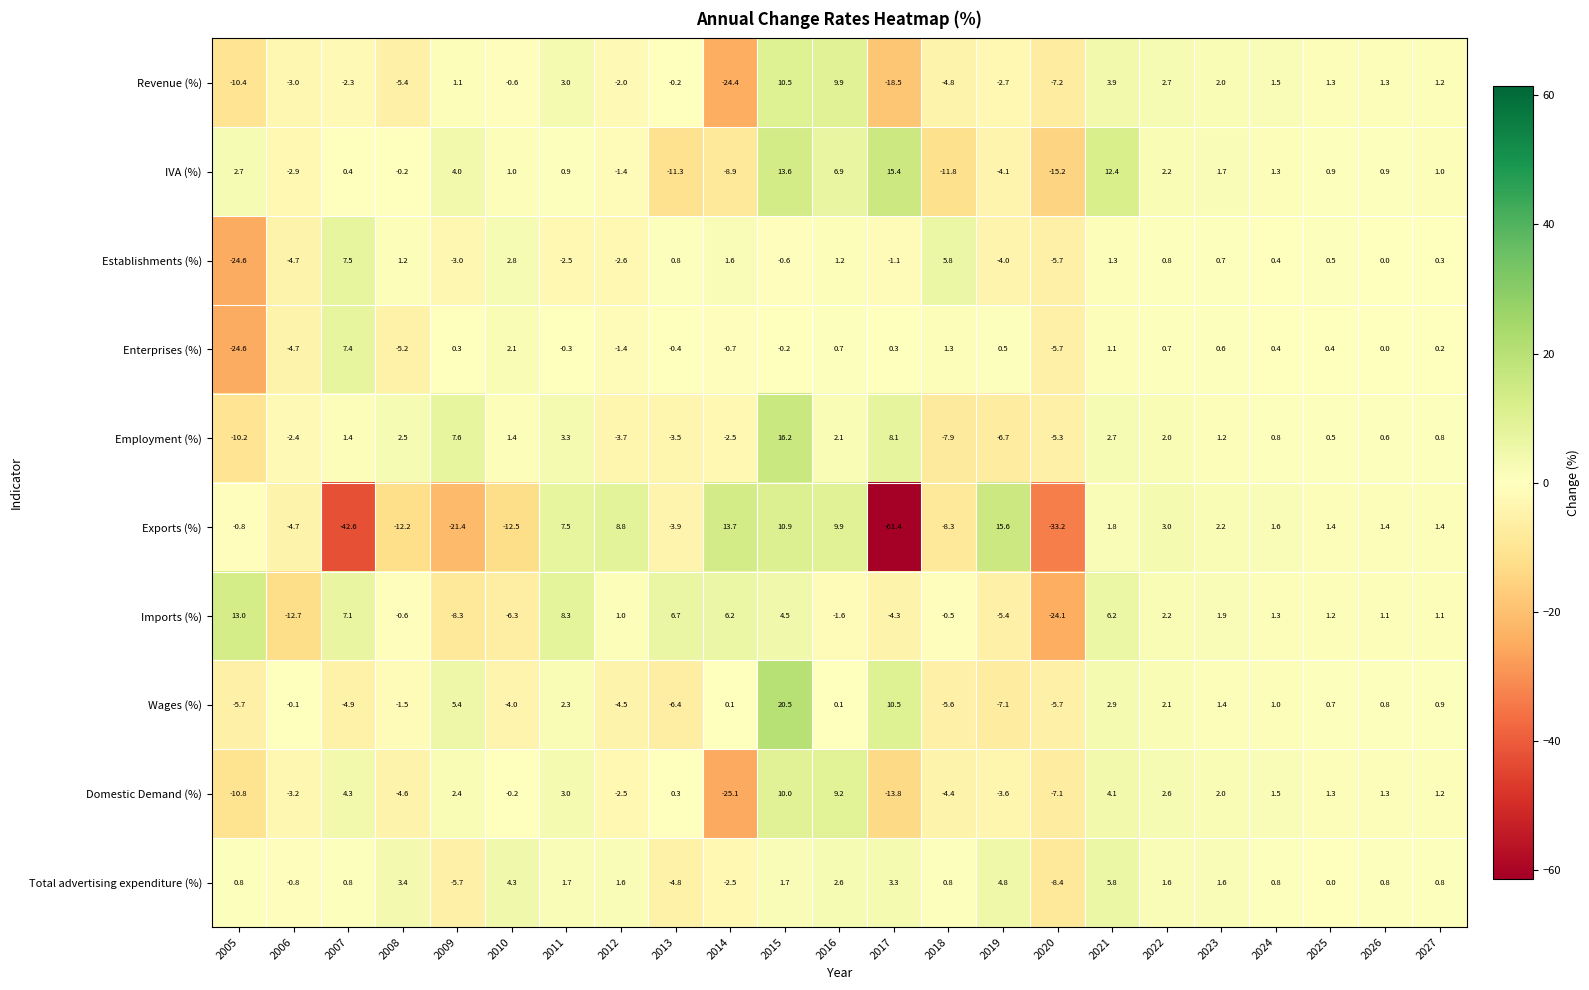

What is the difference between the second highest and second lowest values in the Revenue (%) series?

28.4